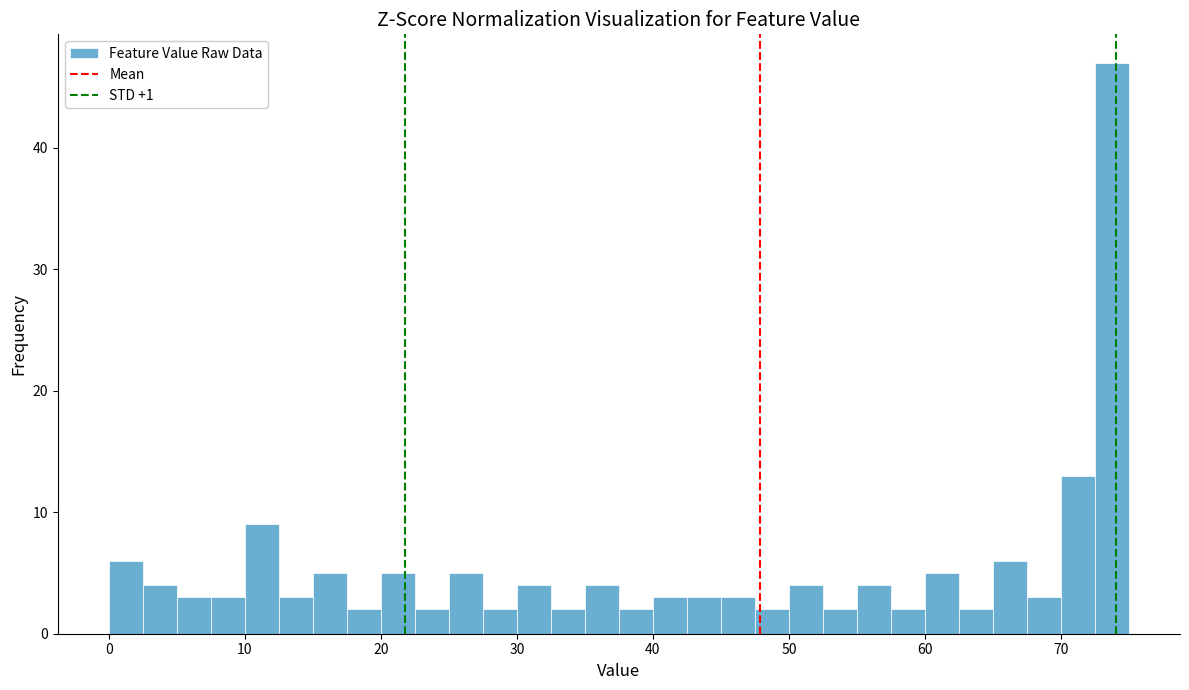

Around what value on the x-axis is the tallest bar? Give the approximate position of its centre, as read against the axis.

74